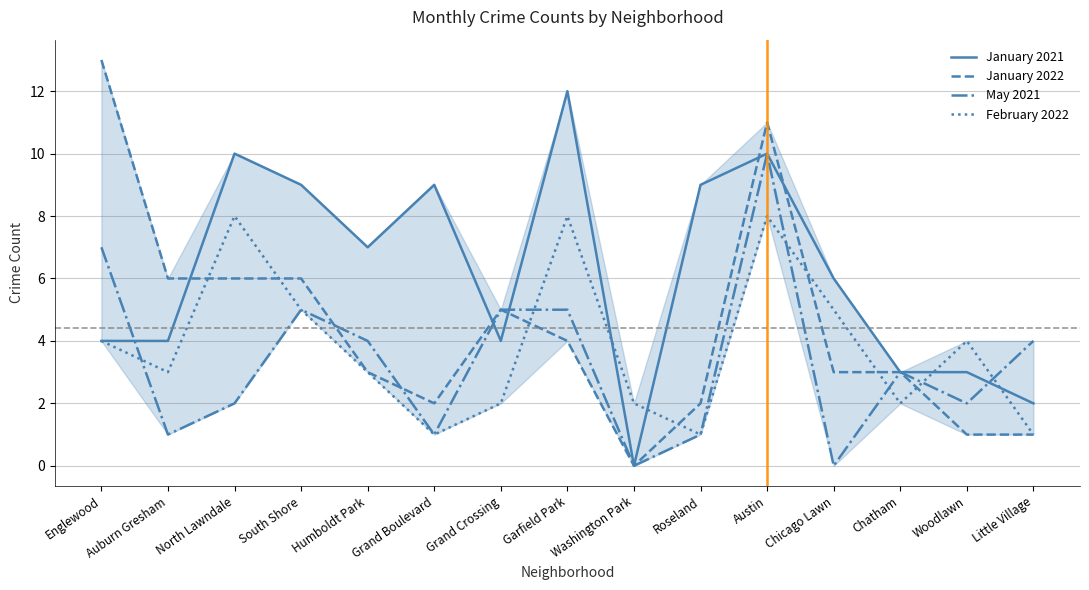

Which series has the widest spread of values?

January 2022